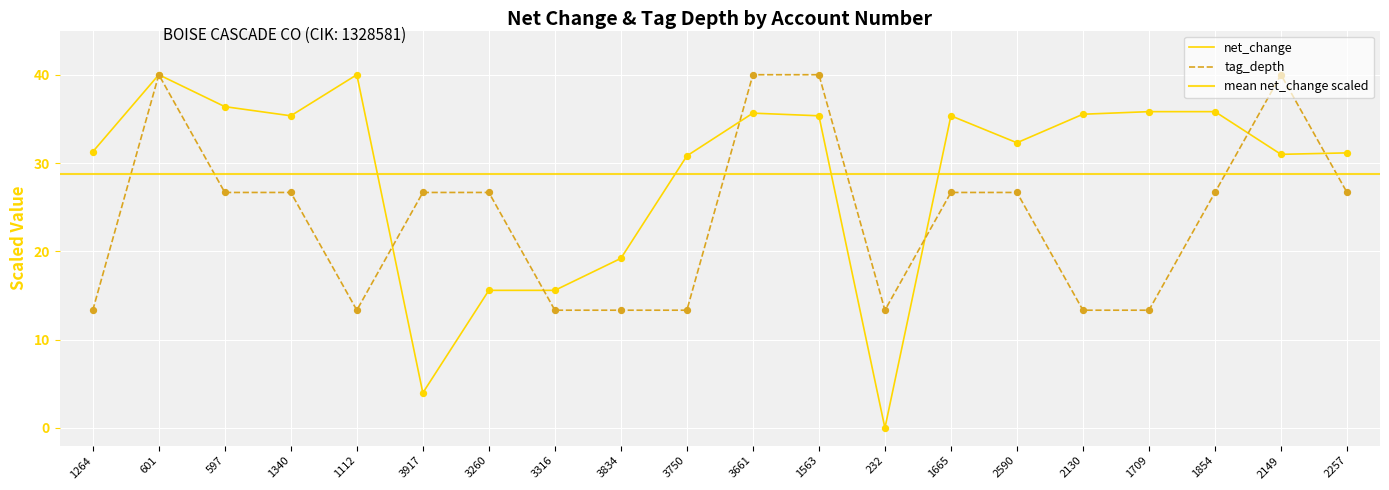

Which series reaches the maximum Y coordinate?

net_change